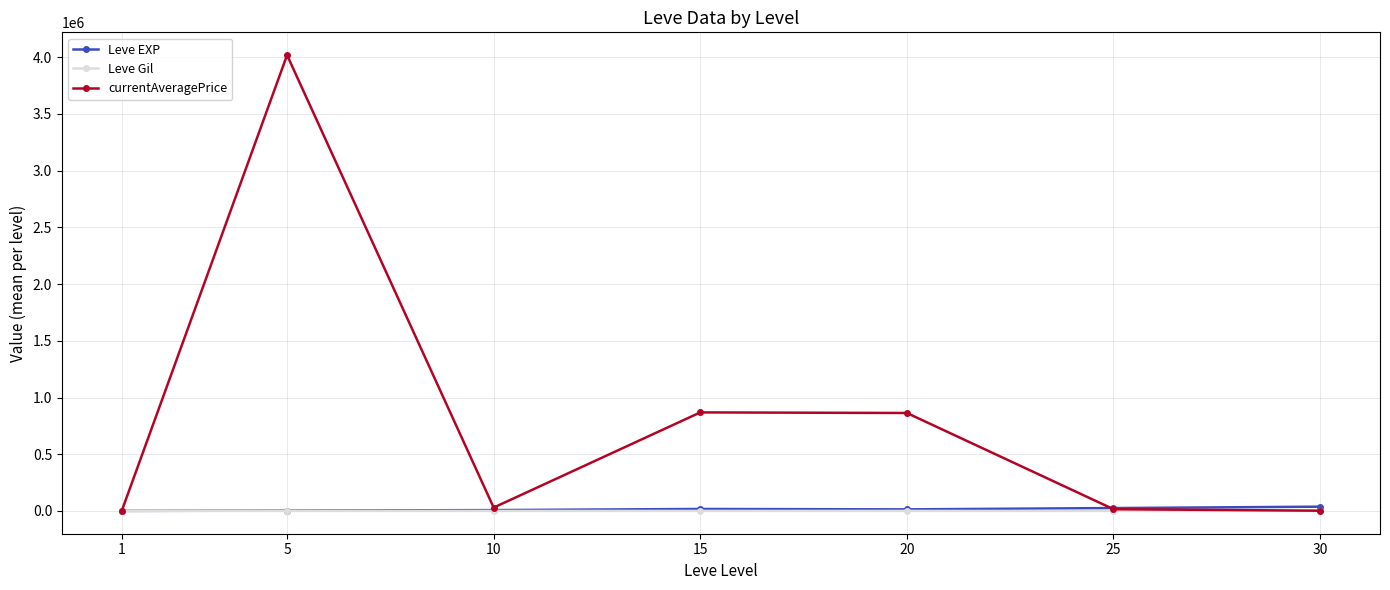

Rank the series by their maximum value, from lowest to highest.

Leve Gil, Leve EXP, currentAveragePrice